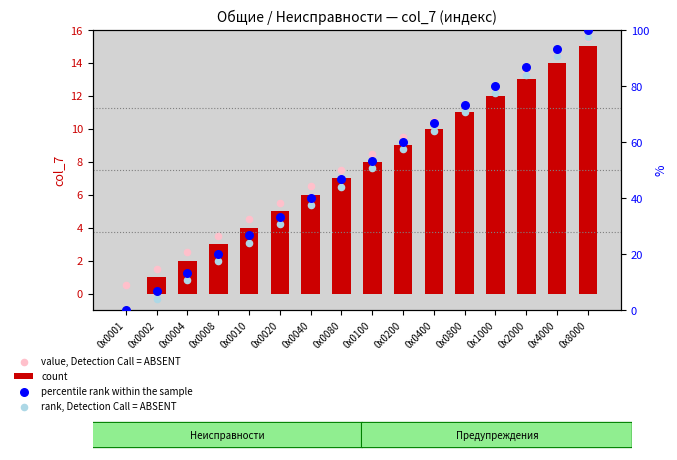

Which series has the widest spread of Y values?

percentile rank within the sample